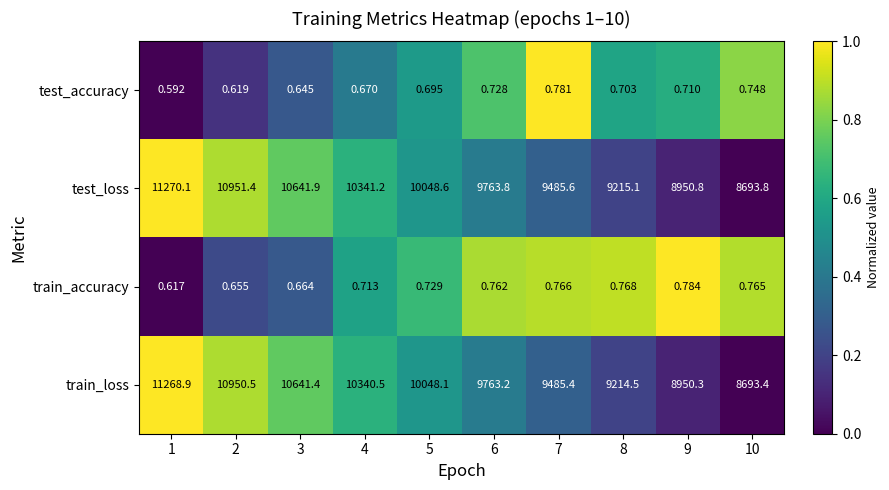

Which series has the largest range (max minus min)?

test_loss